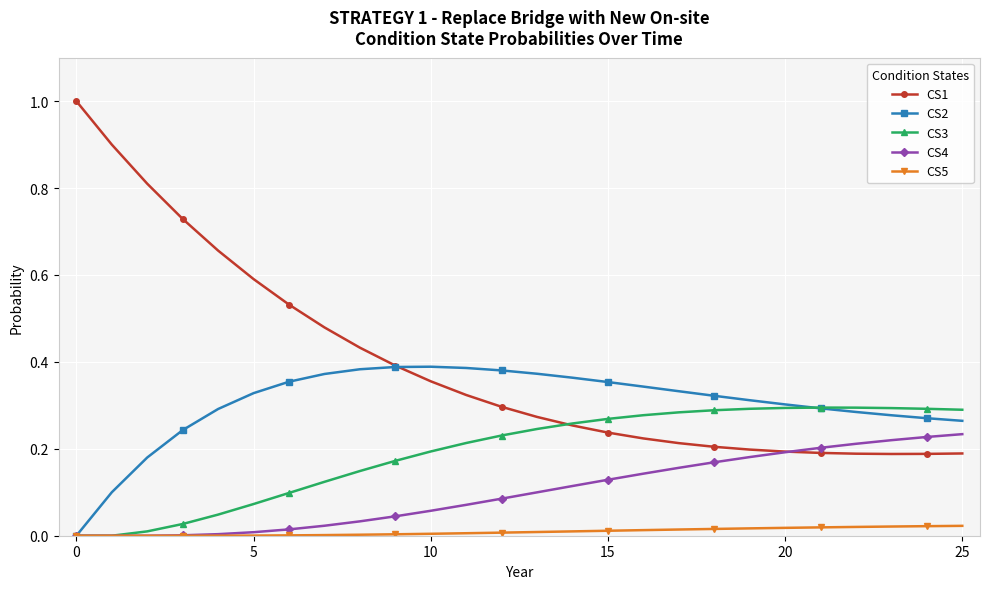

How many lines are shown in the chart?

5